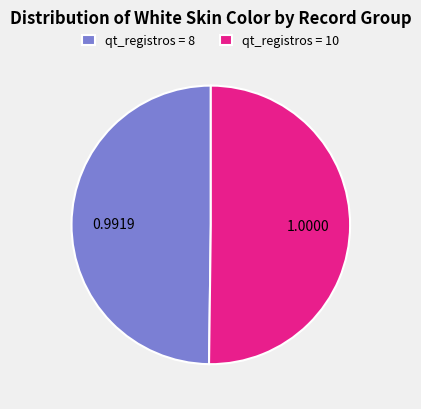

Count the number of slices in the pie.

2